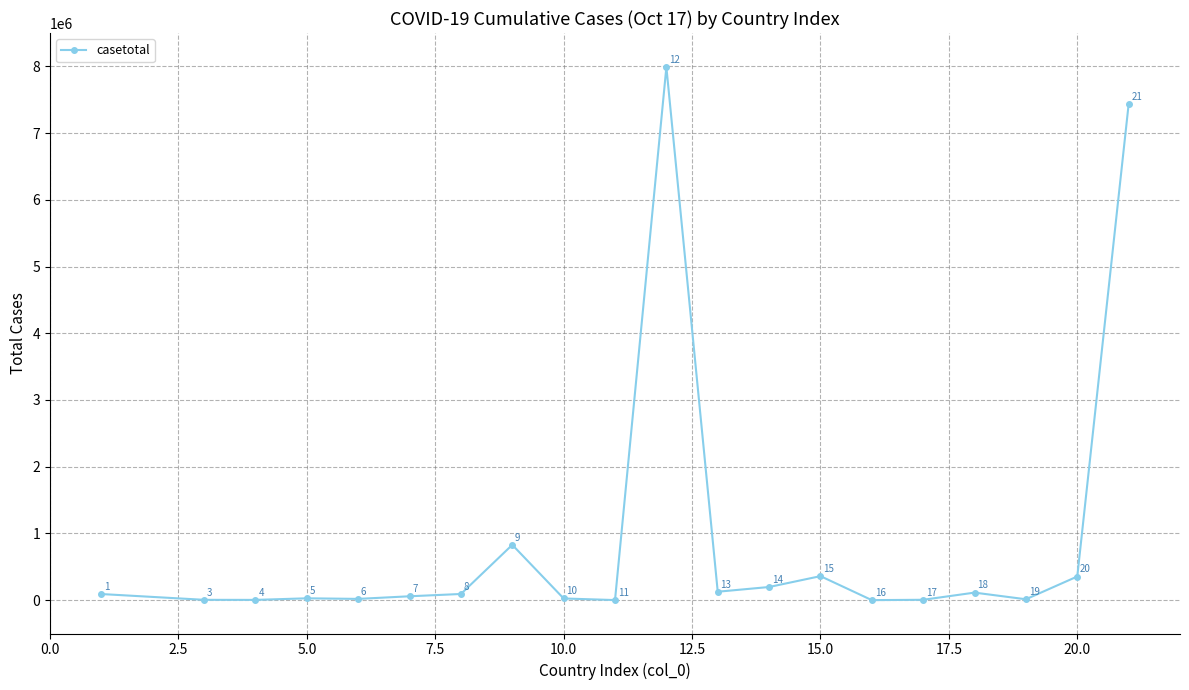

What is the value of the 11th point from the left?

7989416